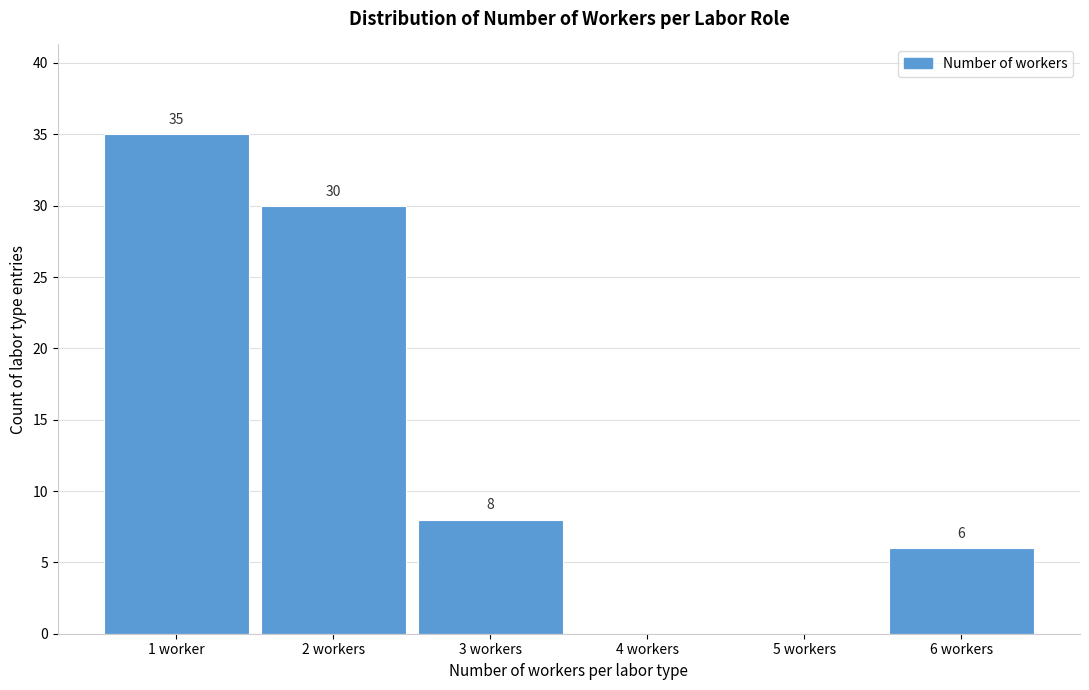

Reading left to right, transcribe all the data shown in this chart.

1 worker=35	2 workers=30	3 workers=8	4 workers=0	5 workers=0	6 workers=6